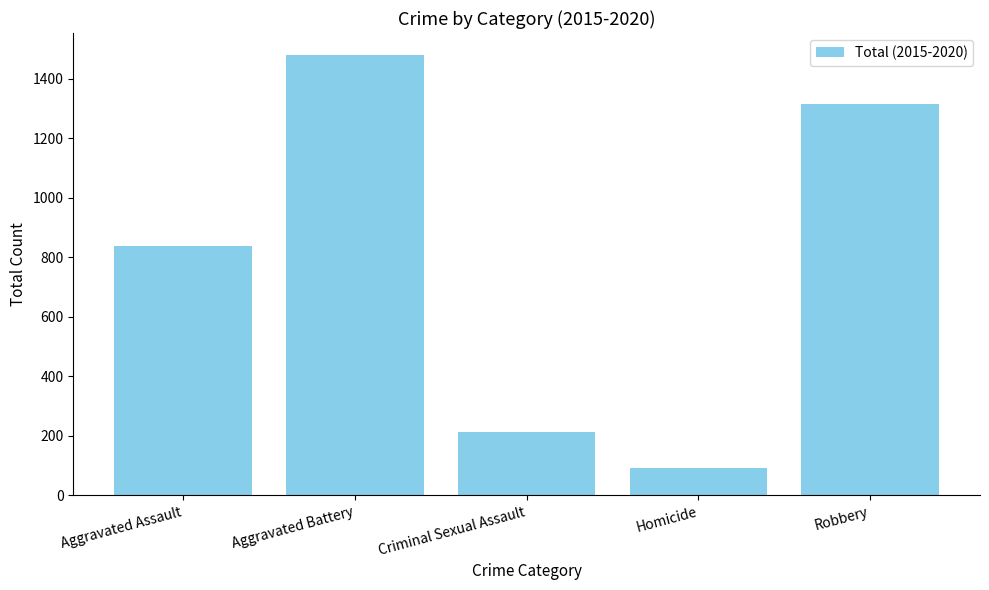

Reading left to right, list all the values displayed in this chart.

836	1479	212	90	1315